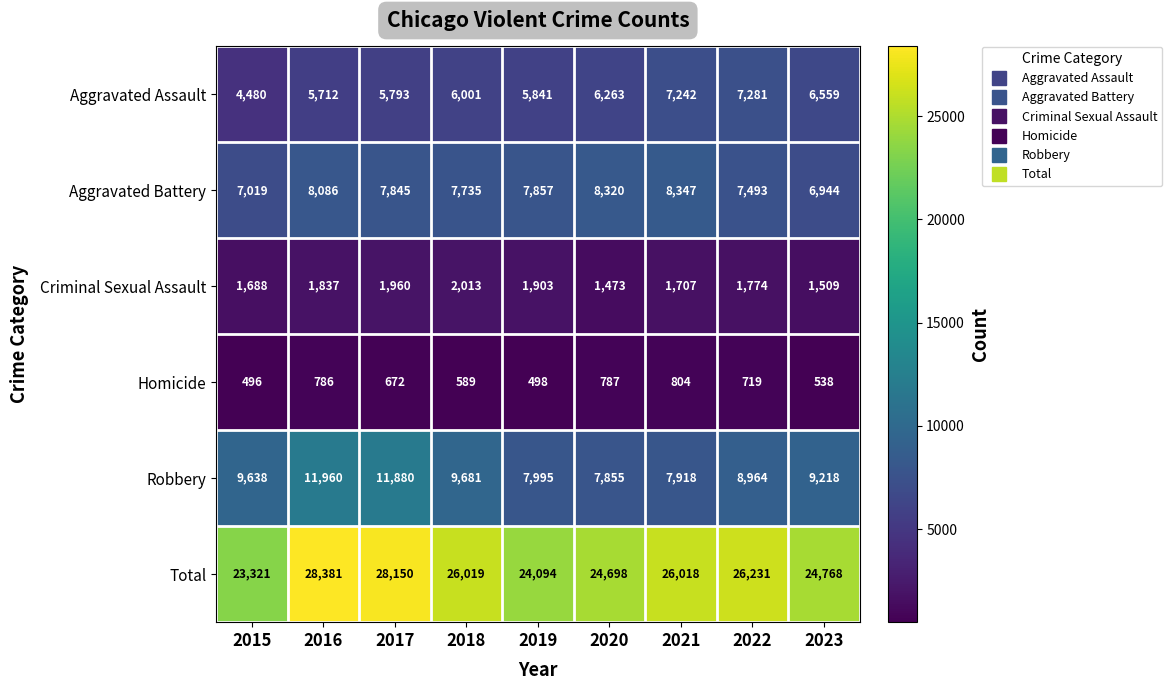

What is the difference between the maximum and minimum values in the Aggravated Battery series?

1403